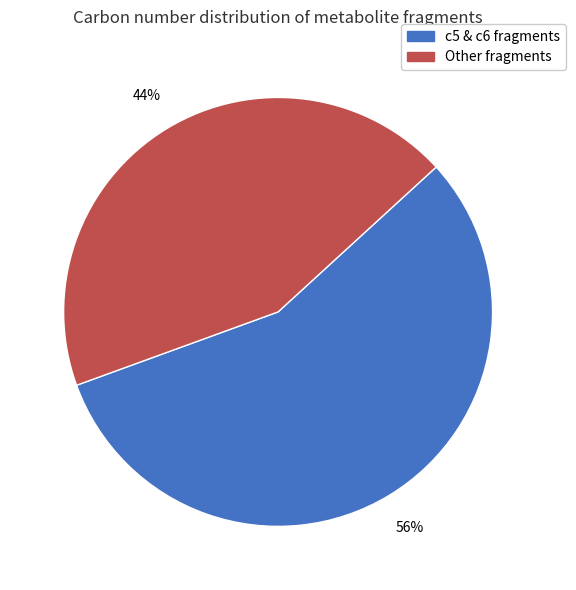

Is there any slice that represents more than half of the pie?

Yes